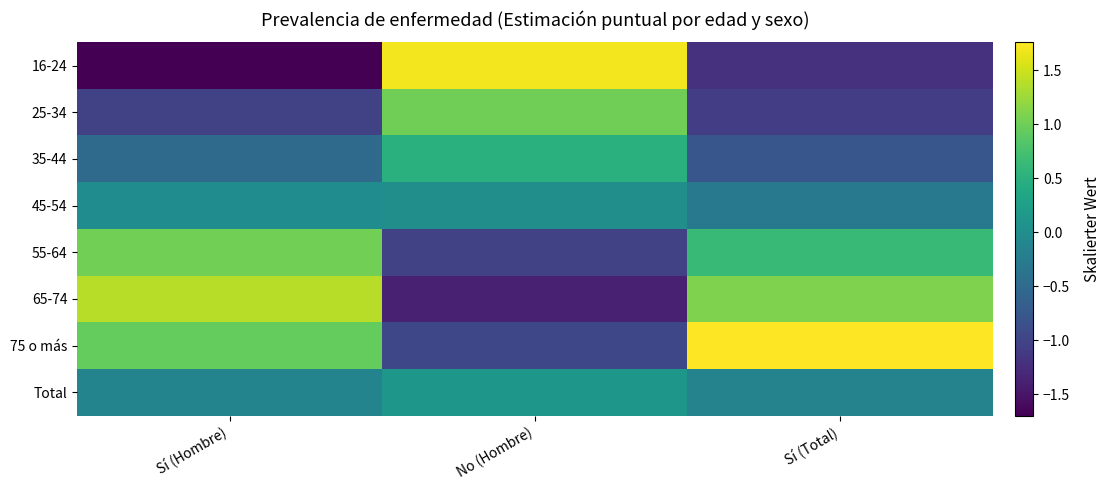

Reading right to left, extract all data points from this chart.

16-24: Sí (Total)=-1.2	No (Hombre)=1.7	Sí (Hombre)=-1.7
25-34: Sí (Total)=-1.1	No (Hombre)=1.0	Sí (Hombre)=-1.0
35-44: Sí (Total)=-0.8	No (Hombre)=0.5	Sí (Hombre)=-0.5
45-54: Sí (Total)=-0.3	No (Hombre)=0.0	Sí (Hombre)=-0.0
55-64: Sí (Total)=0.6	No (Hombre)=-1.0	Sí (Hombre)=1.0
65-74: Sí (Total)=1.1	No (Hombre)=-1.4	Sí (Hombre)=1.4
75 o más: Sí (Total)=1.8	No (Hombre)=-0.9	Sí (Hombre)=0.9
Total: Sí (Total)=-0.2	No (Hombre)=0.1	Sí (Hombre)=-0.1